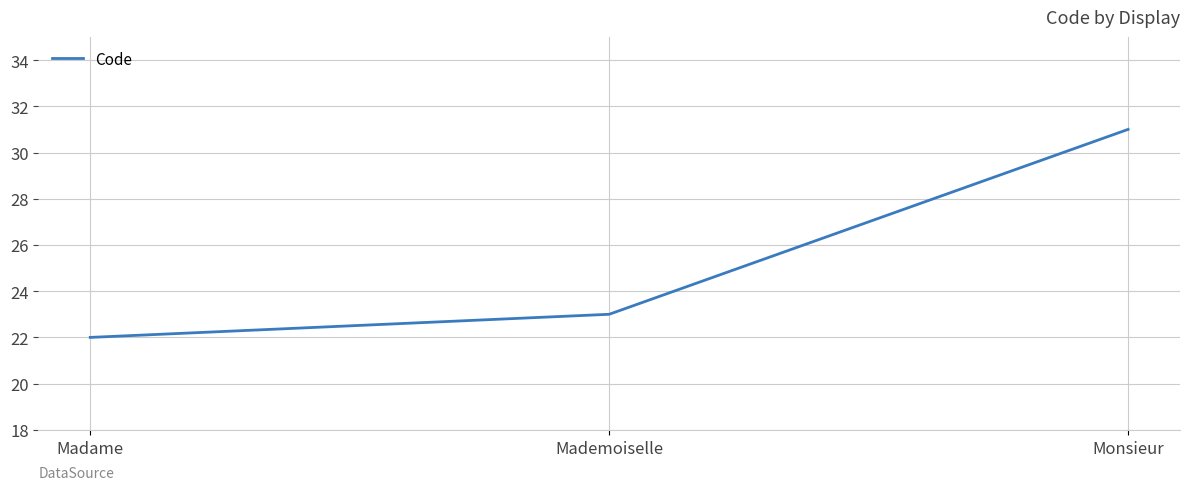

How many lines are shown in the chart?

1